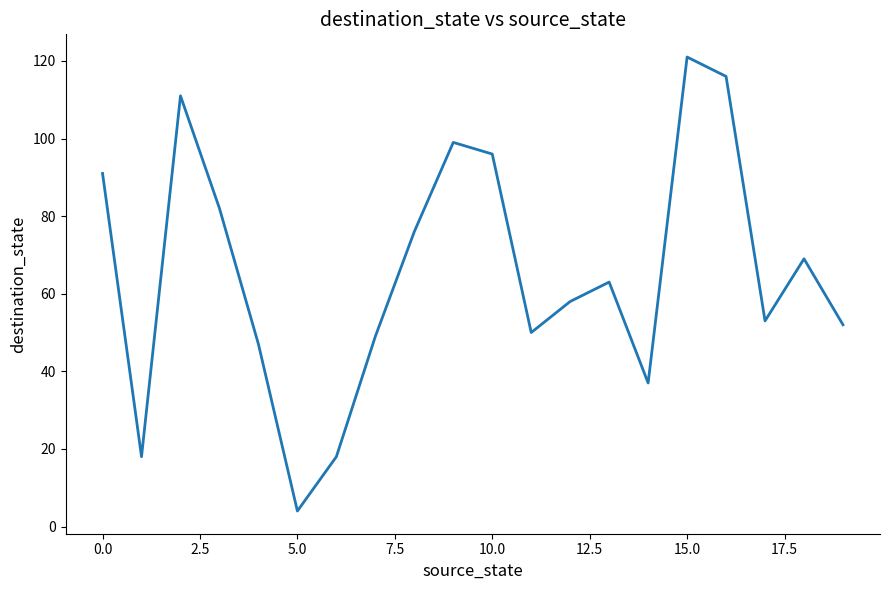

What is the greatest value displayed?

121